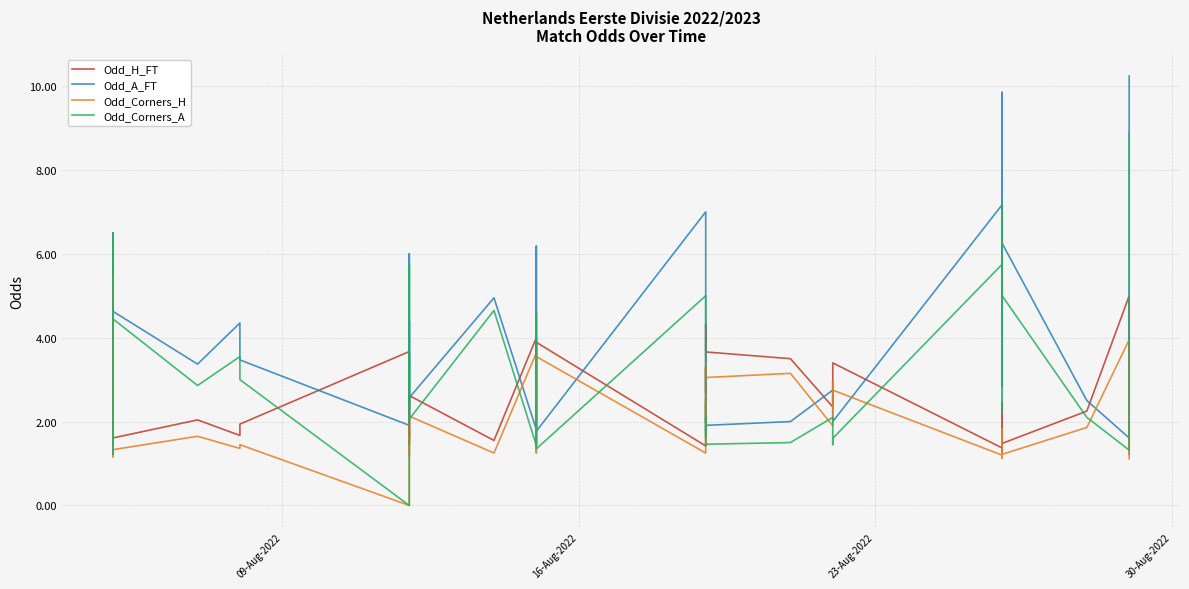

Where is Odd_H_FT nearest to the value 3?

09-Aug-2022